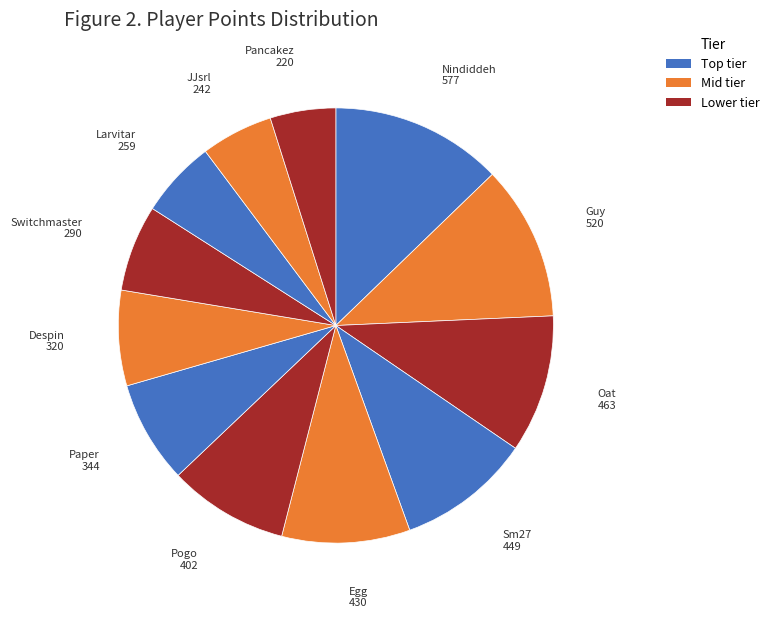

Count the number of slices in the pie.

12